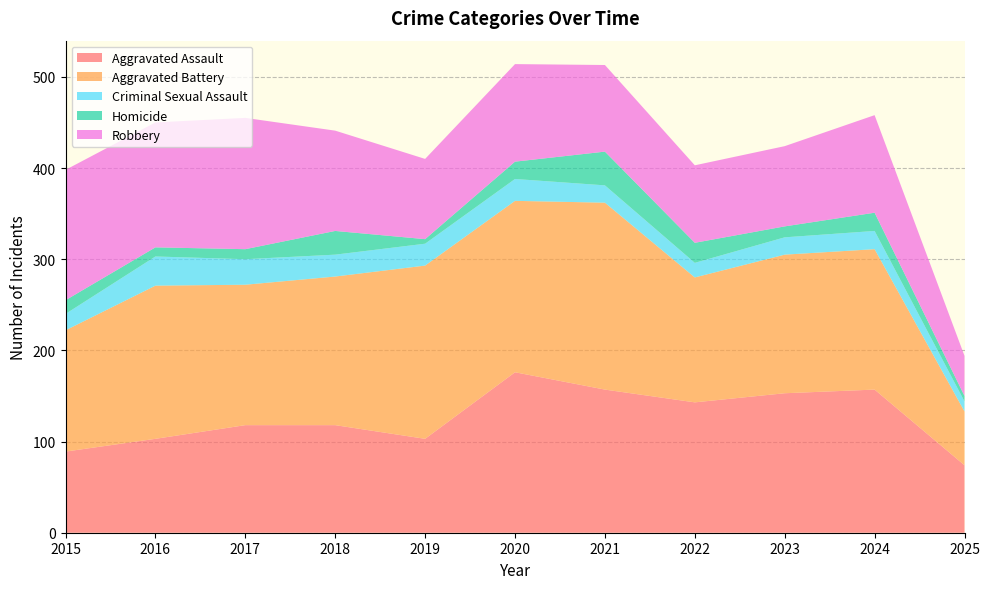

Reading right to left, transcribe all the data shown in this chart.

Aggravated Assault: 74	157	153	143	157	176	103	118	118	103	89
Aggravated Battery: 59	154	152	137	205	188	190	163	154	168	133
Criminal Sexual Assault: 11	20	19	16	19	24	24	24	28	32	18
Homicide: 6	20	12	22	37	19	5	26	11	10	15
Robbery: 44	107	88	85	95	107	88	110	144	137	143